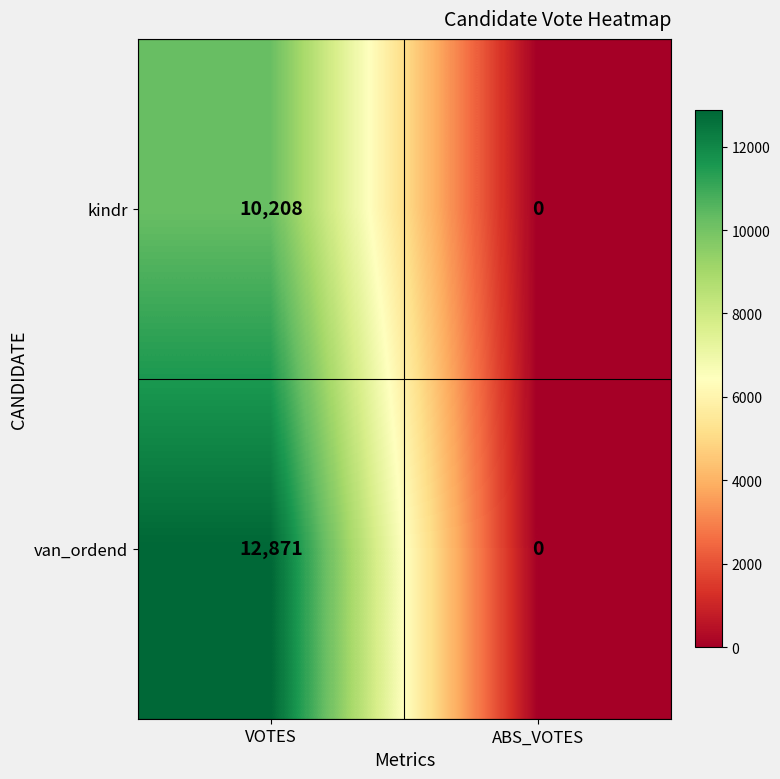

How many distinct data groups are displayed?

2